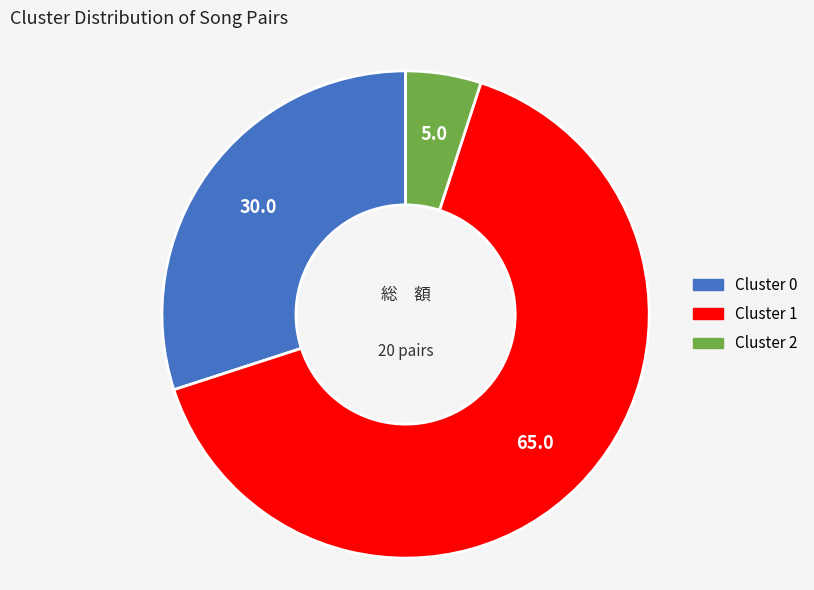

Rank the categories by value from lowest to highest.

Cluster 2, Cluster 0, Cluster 1